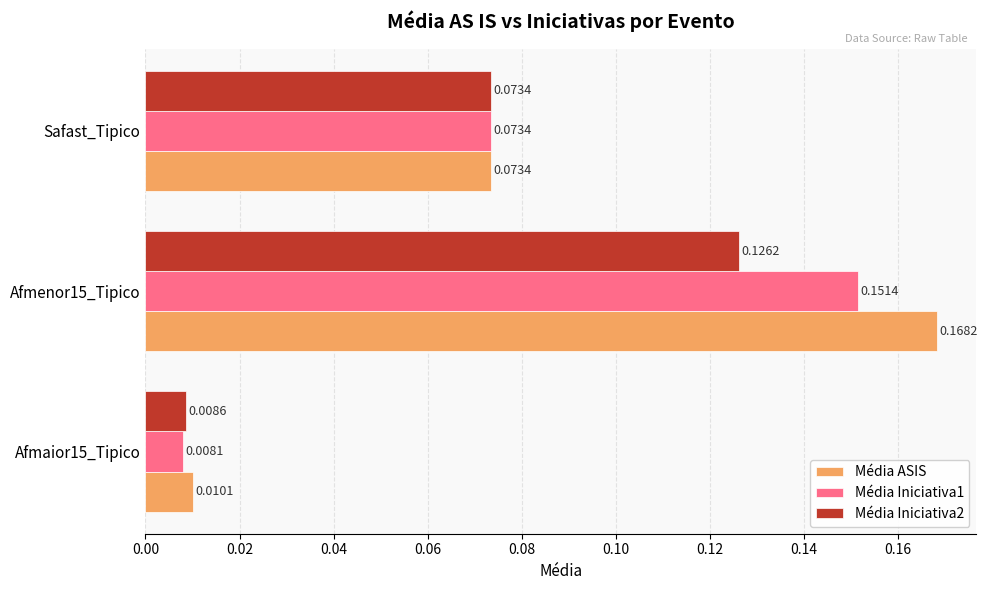

How many distinct data groups are displayed?

3